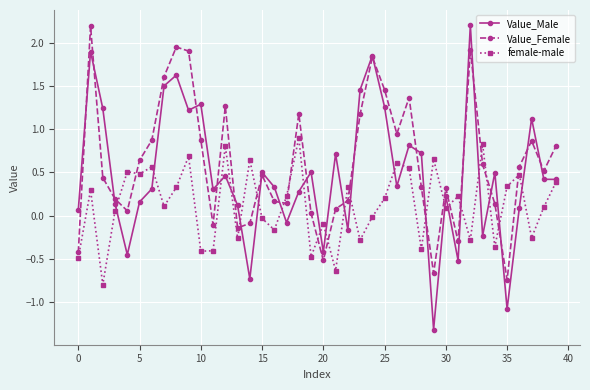

What is the minimum value for Value_Male?

-1.3